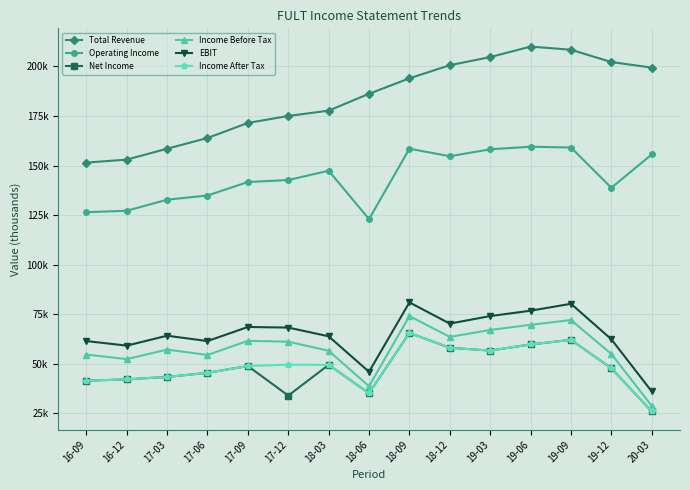

The EBIT series shows 64200 at 17-03. True or false?

True